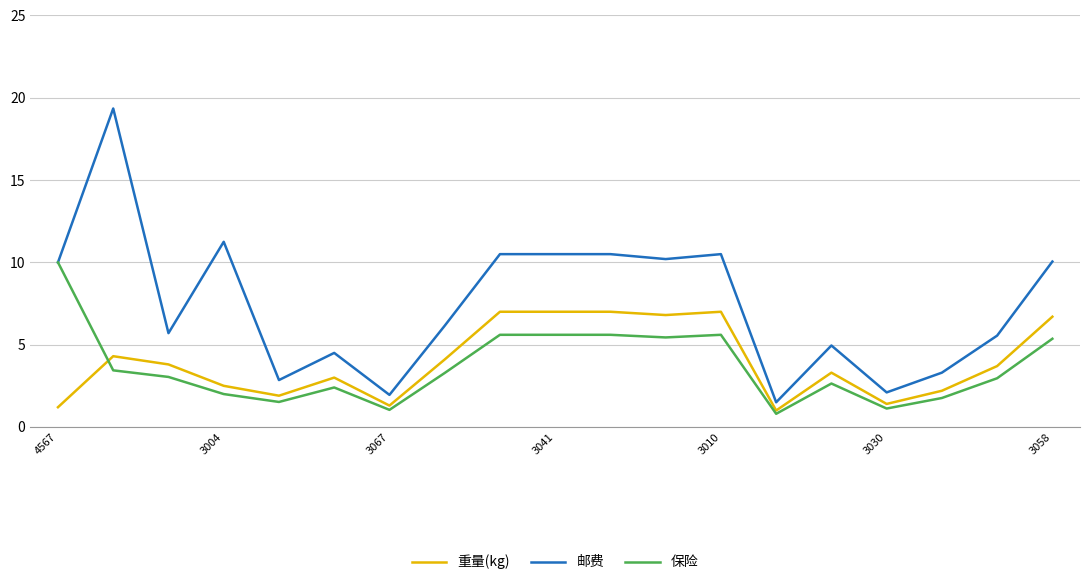

What is the lowest value of the 保险 series?

0.8